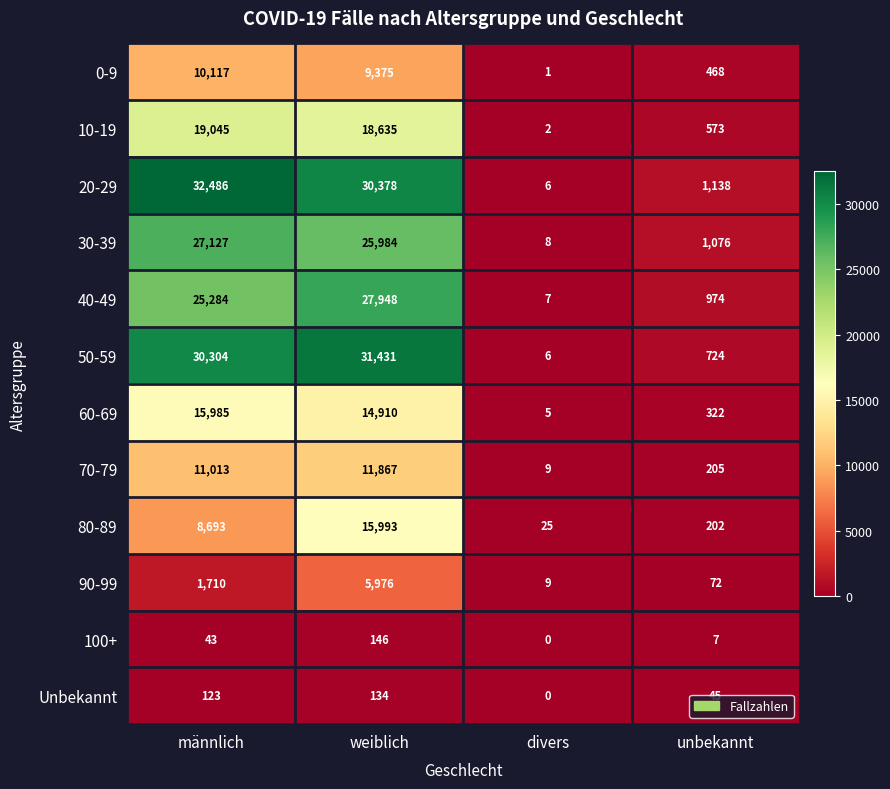

Is it true that 60-69 equals 14910 at weiblich?

True